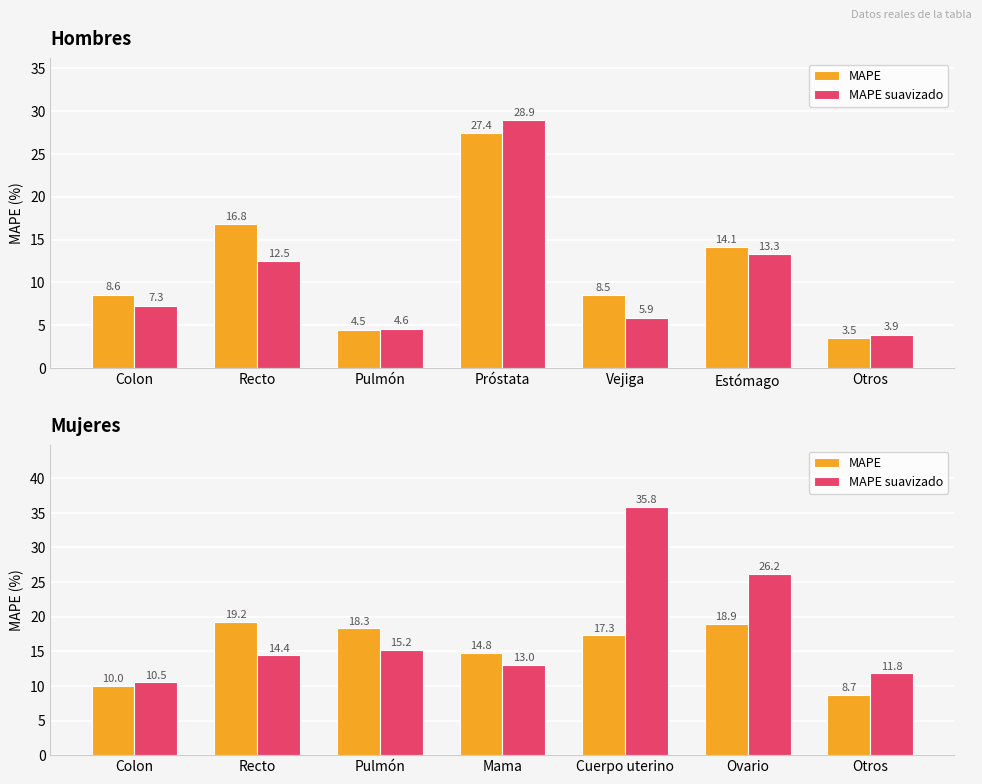

How many groups of bars are there?

7